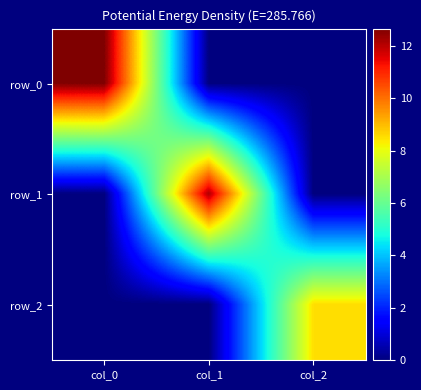

How many positive values does the row_0 series have?

1